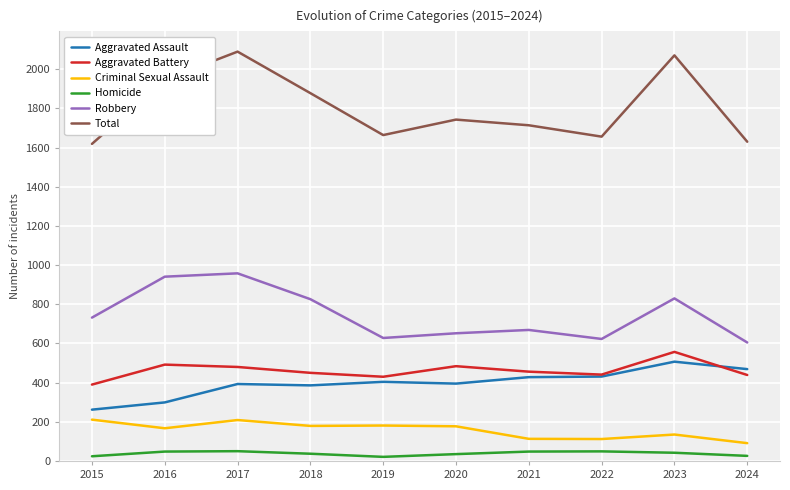

Is this an area chart (filled region under the line)?

No